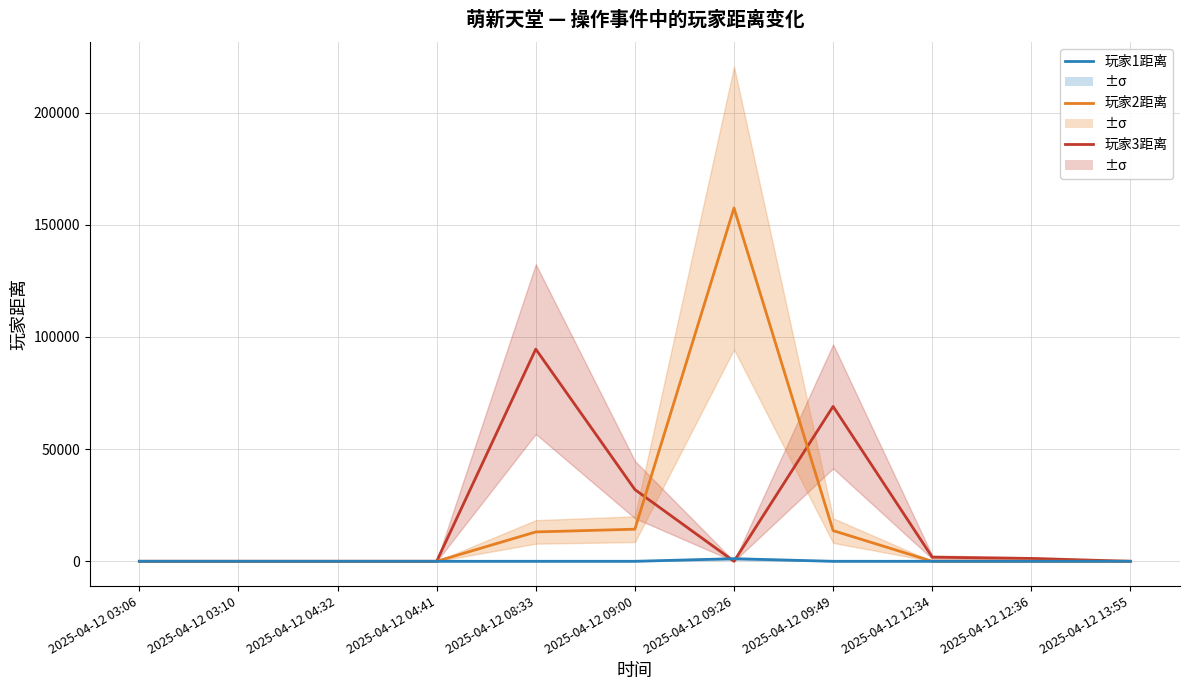

What are all the series names shown in the legend?

玩家3距离, 玩家2距离, 玩家1距离